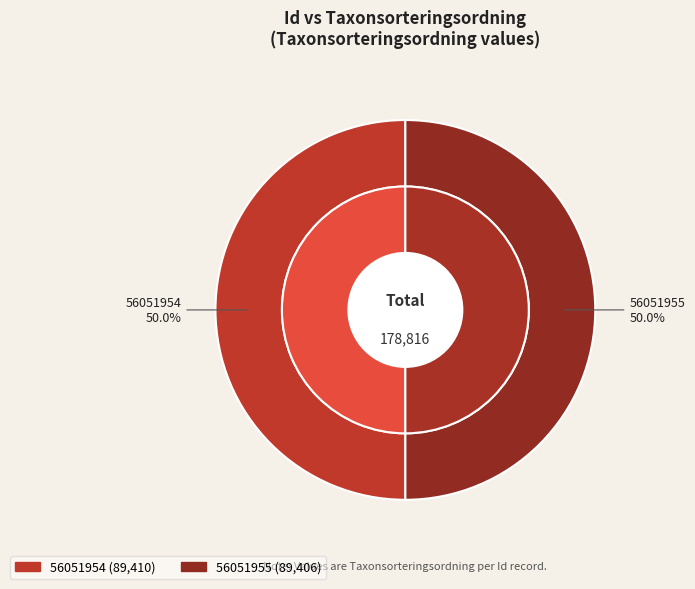

What percentage is the 56051955 slice, to the nearest percent?

50%